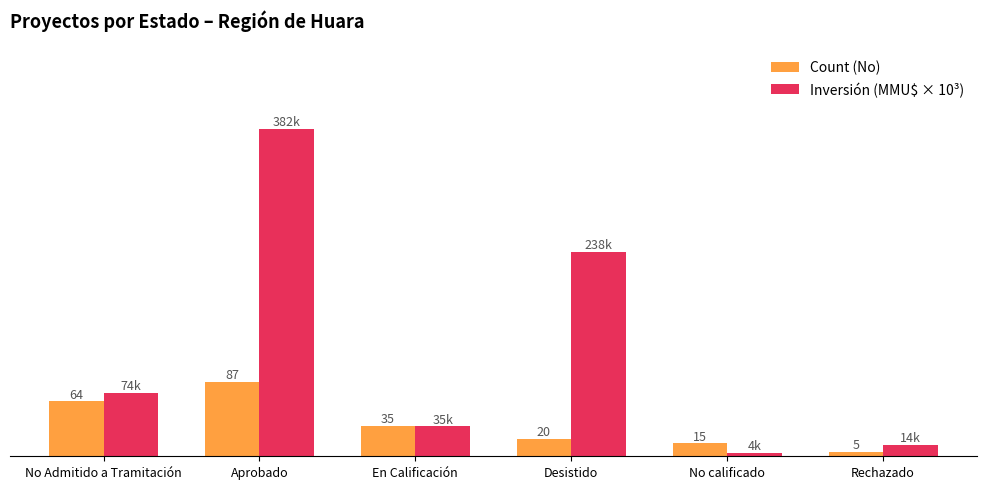

At which category is the sum across all series the highest?

Aprobado